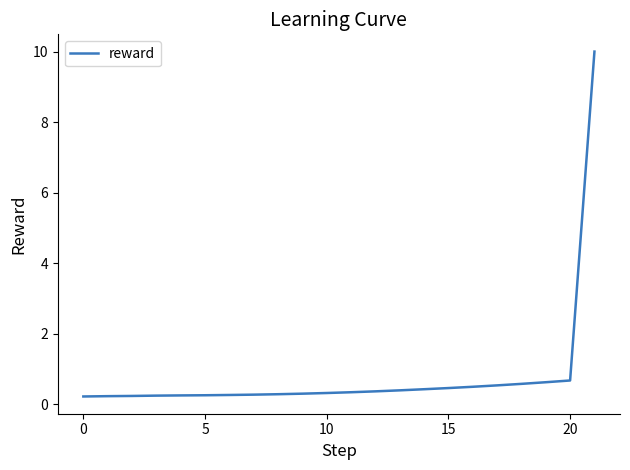

What is the maximum value shown in the chart?

10.0